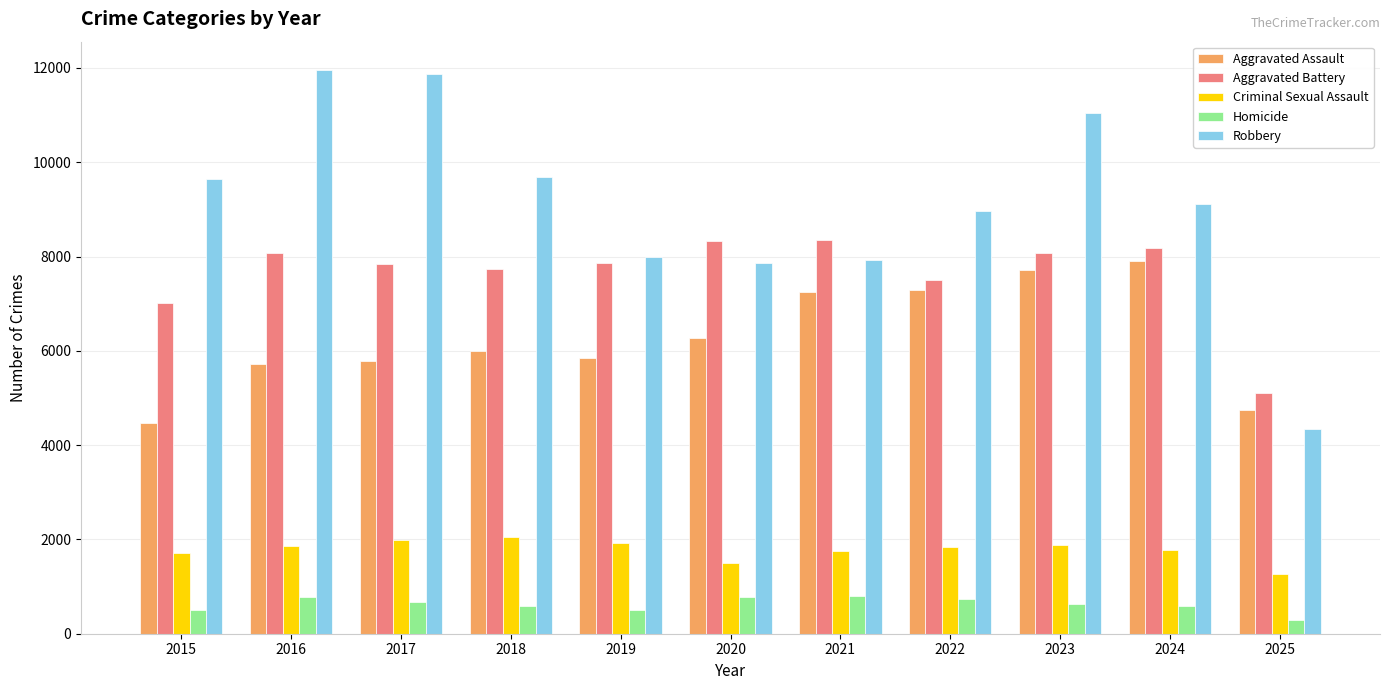

True or false: Robbery has a value of 11960 at 2016.

True